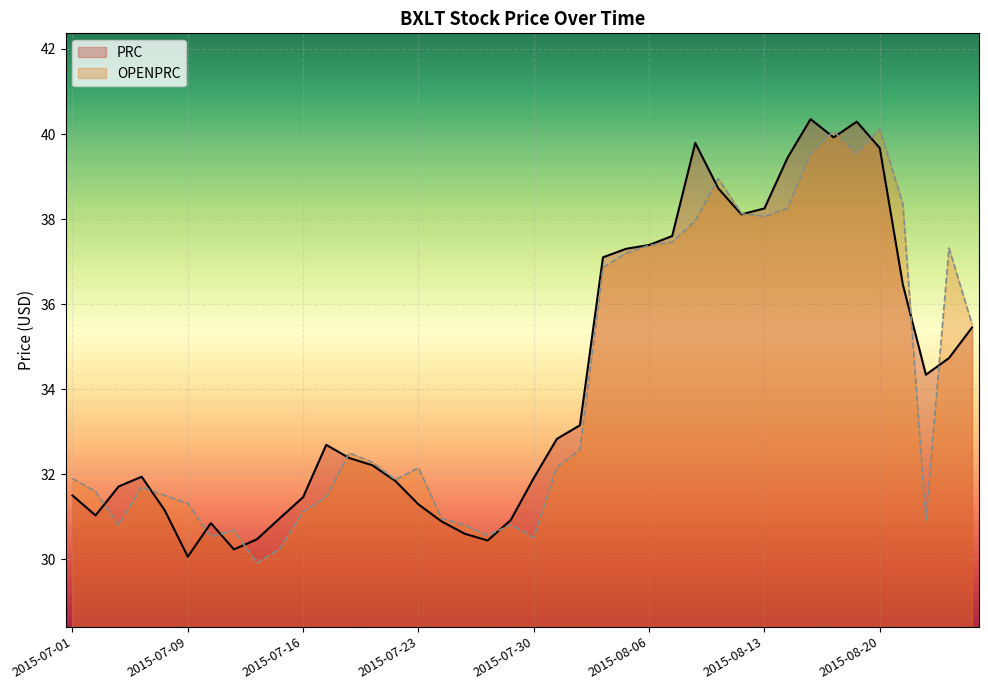

How many interior local peaks does the OPENPRC series have?

9